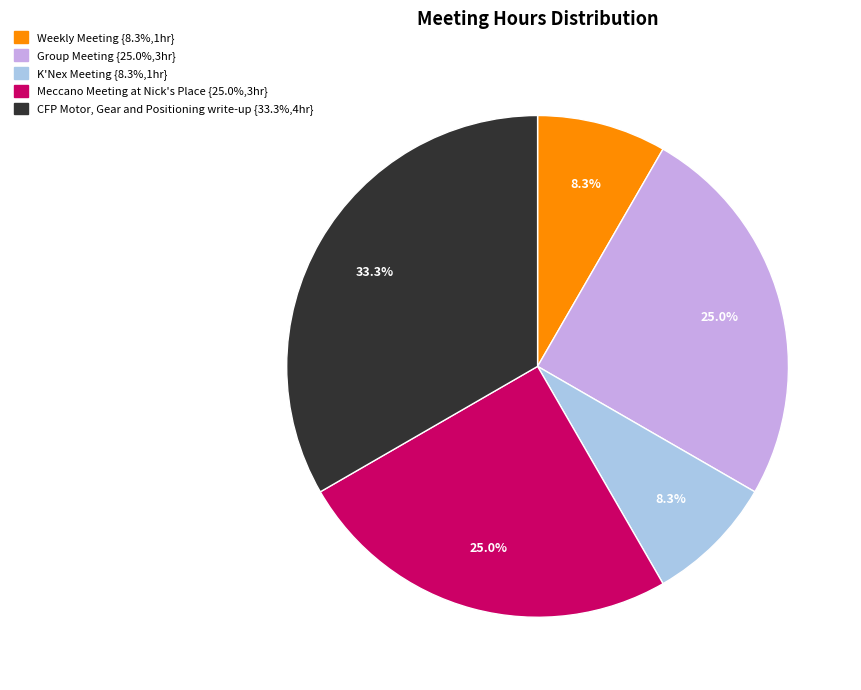

Which category has the biggest portion of the pie?

CFP Motor, Gear and Positioning write-up